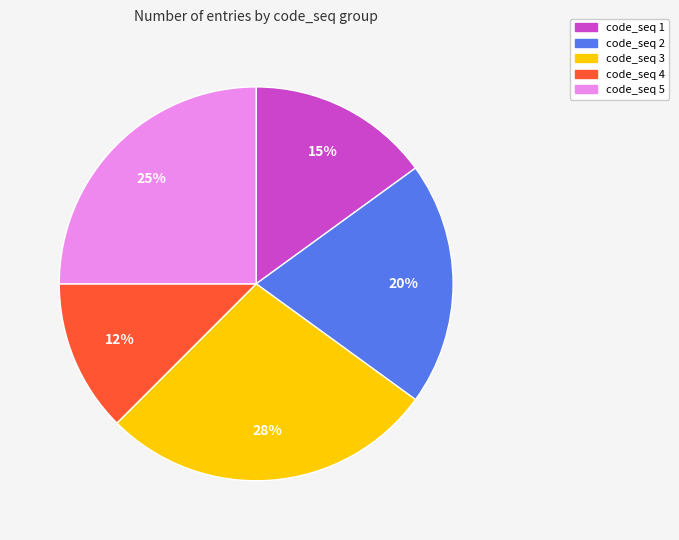

To the nearest percent, what portion does code_seq 5 represent?

25%